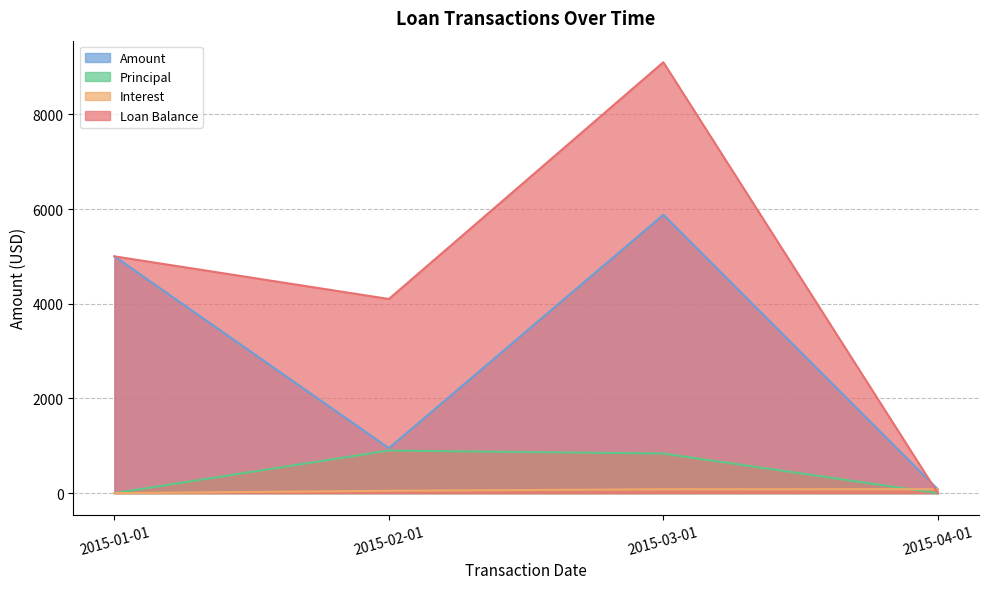

Reading left to right, list all the values displayed in this chart.

Amount: 2015-01-01=5000.0	2015-02-01=950.0	2015-03-01=5877.7	2015-04-01=82.6
Principal: 2015-01-01=0.0	2015-02-01=900.0	2015-03-01=836.7	2015-04-01=0.0
Interest: 2015-01-01=0.0	2015-02-01=50.0	2015-03-01=82.0	2015-04-01=82.6
Loan Balance: 2015-01-01=5000.0	2015-02-01=4100.0	2015-03-01=9100.0	2015-04-01=0.0